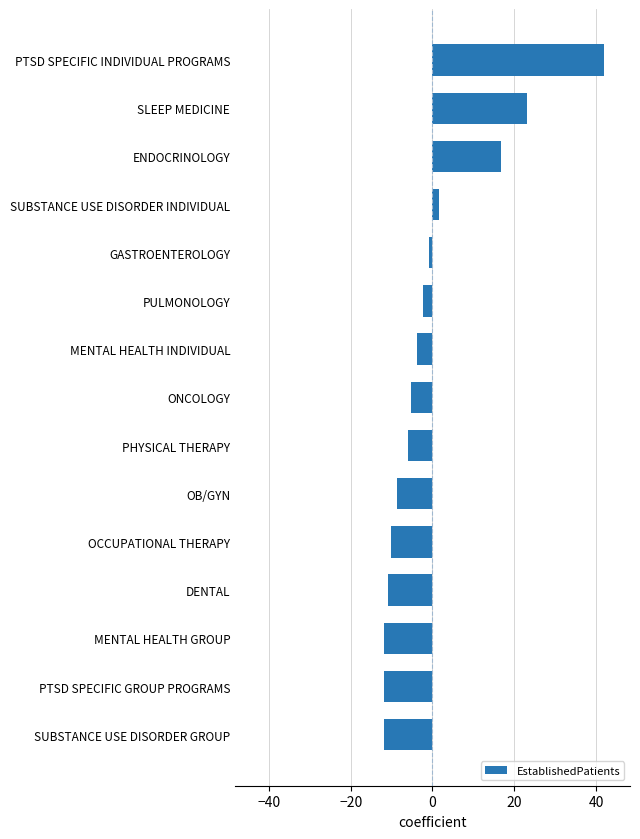

What is the value of the 10th bar from the top?

-8.7